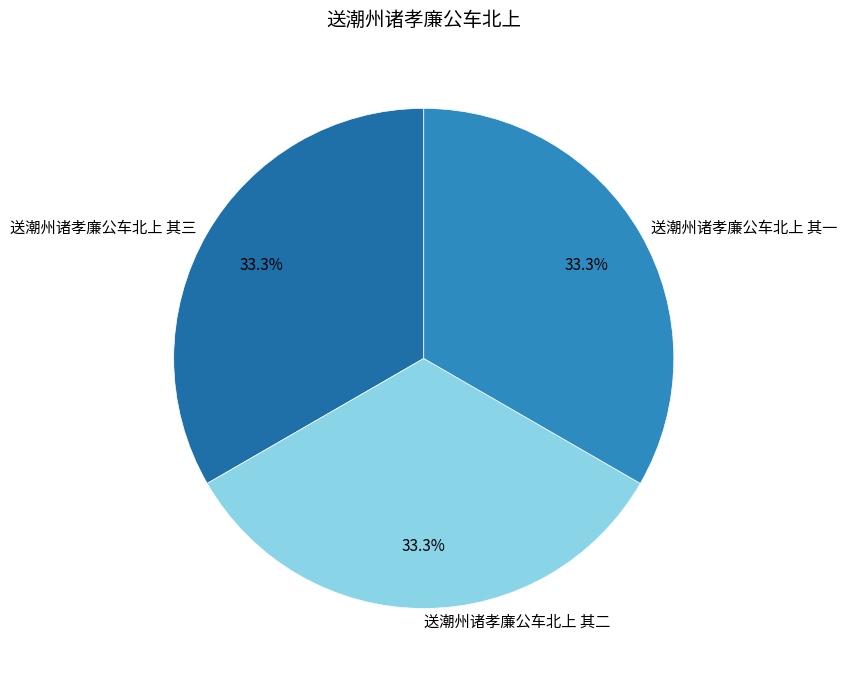

What portion of the pie excludes 送潮州诸孝廉公车北上 其一?

66.7%